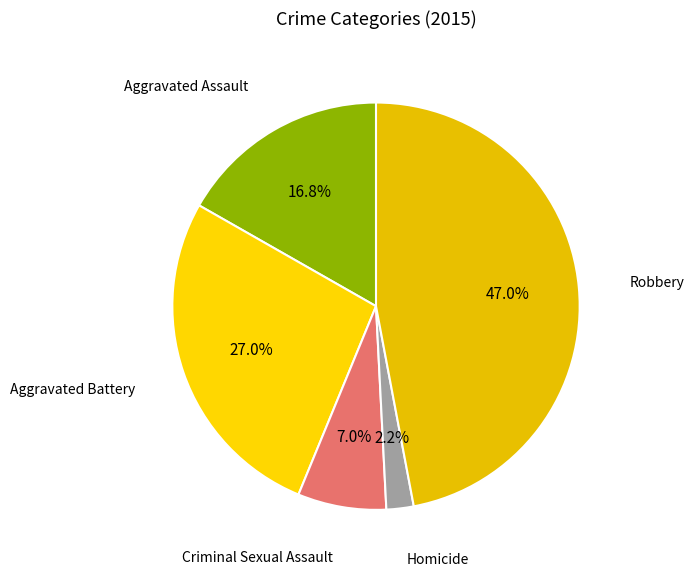

How many slices are in this pie chart?

5